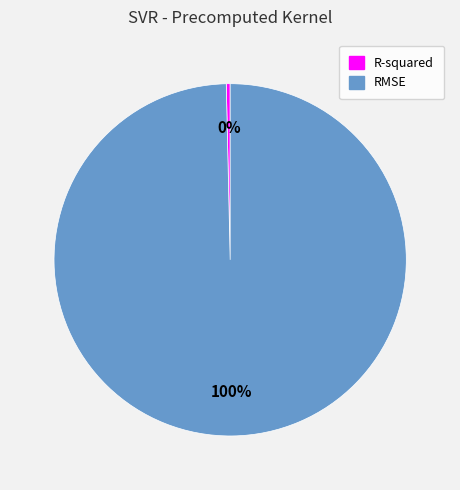

True or false: RMSE accounts for 100% of the total.

True